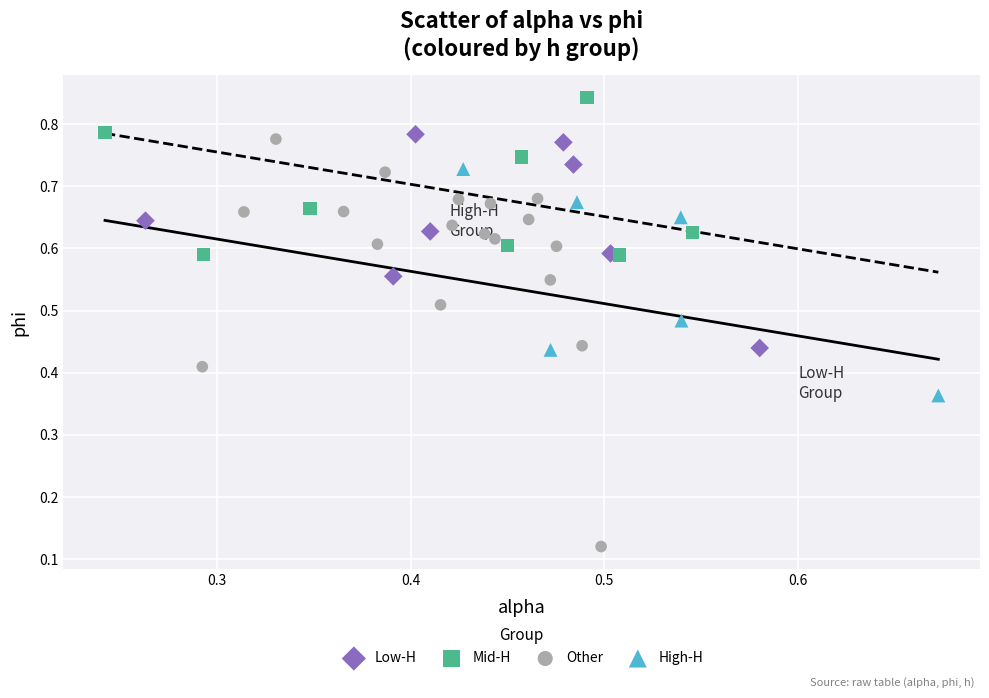

What are all the series names shown in the legend?

Low-H, Mid-H, Other, High-H